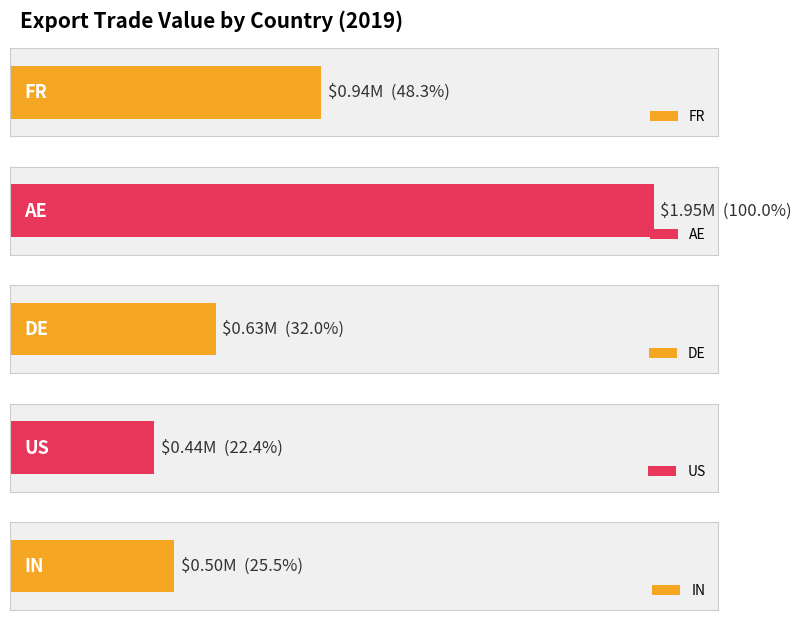

Does the chart contain any negative values?

No